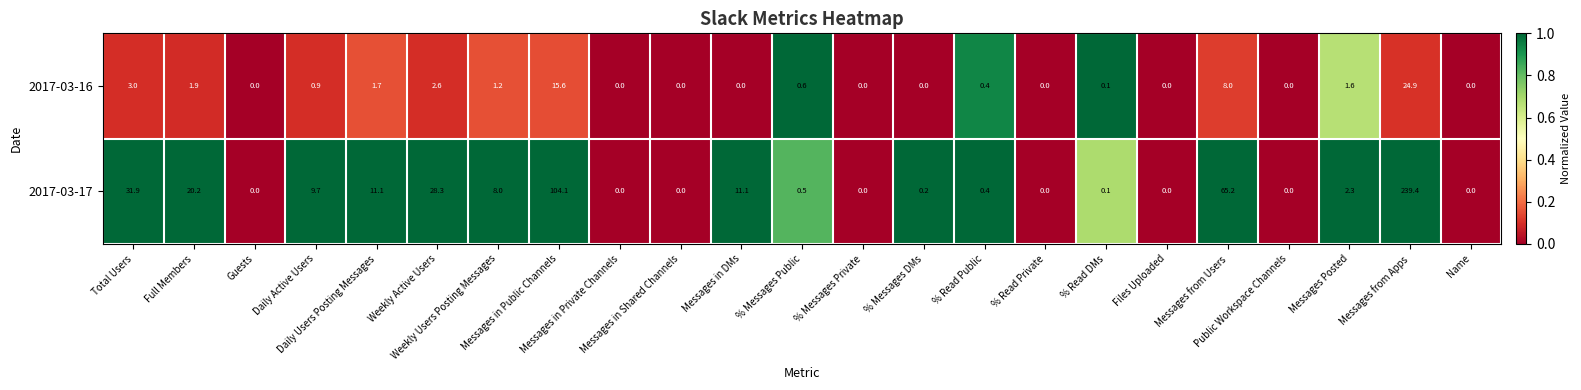

Which series has the widest spread of values?

2017-03-17